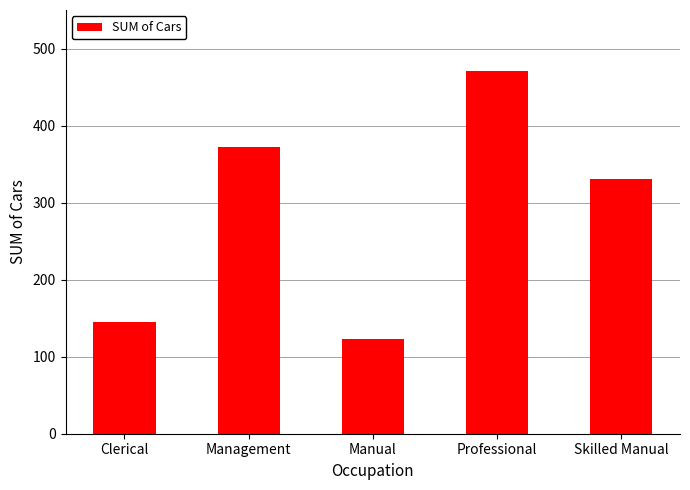

How many values are below 331?

2